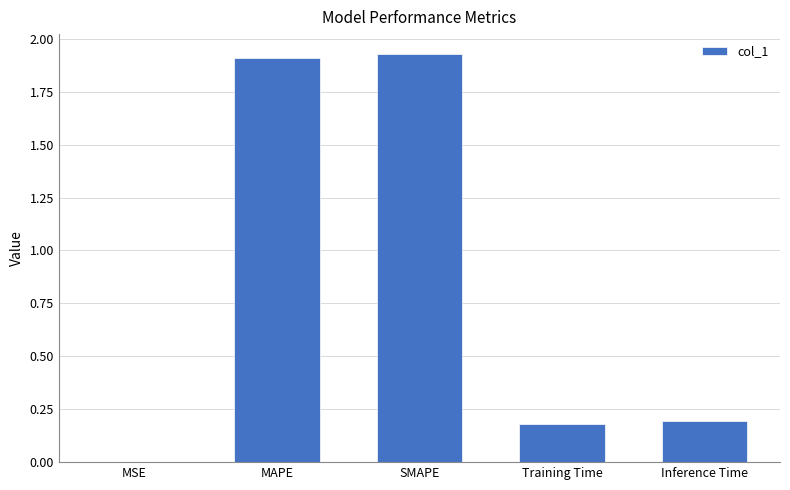

Count the number of categories in the chart.

5